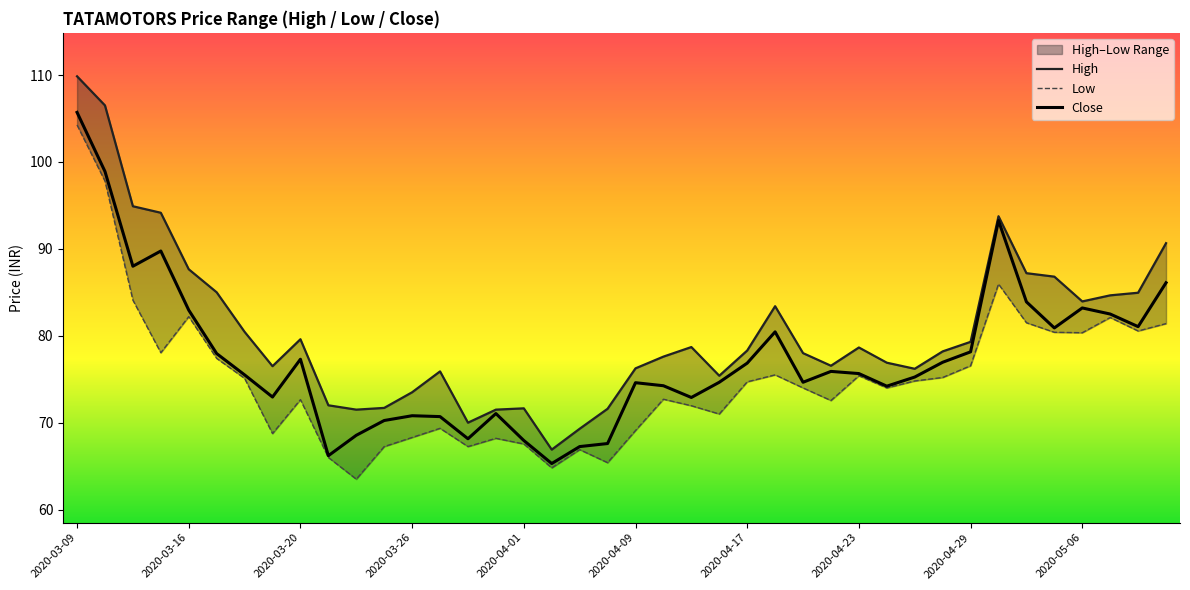

The Close series shows 82.5 at 37. True or false?

True